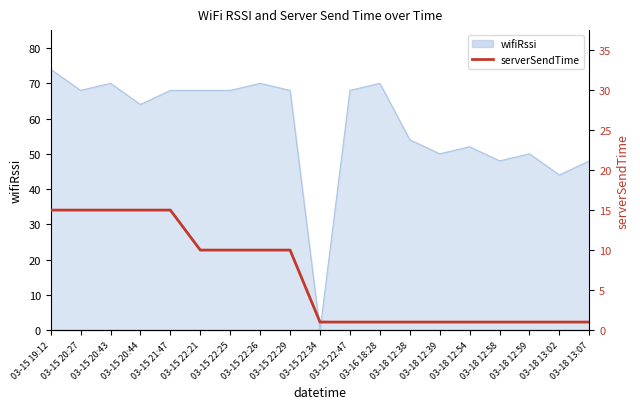

Reading left to right, extract all data points from this chart.

03-15 19:12=15	03-15 20:27=15	03-15 20:43=15	03-15 20:44=15	03-15 21:47=15	03-15 22:21=10	03-15 22:25=10	03-15 22:26=10	03-15 22:29=10	03-15 22:34=1	03-15 22:47=1	03-16 18:28=1	03-18 12:38=1	03-18 12:39=1	03-18 12:54=1	03-18 12:58=1	03-18 12:59=1	03-18 13:02=1	03-18 13:07=1